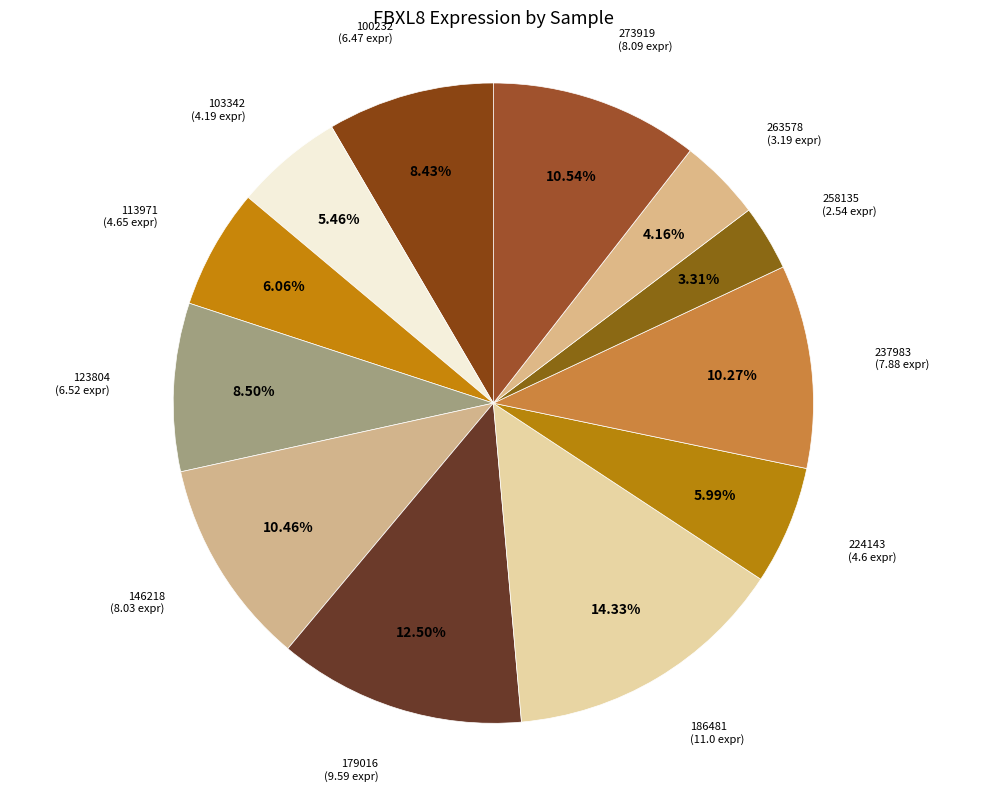

How many segments does this pie chart have?

12